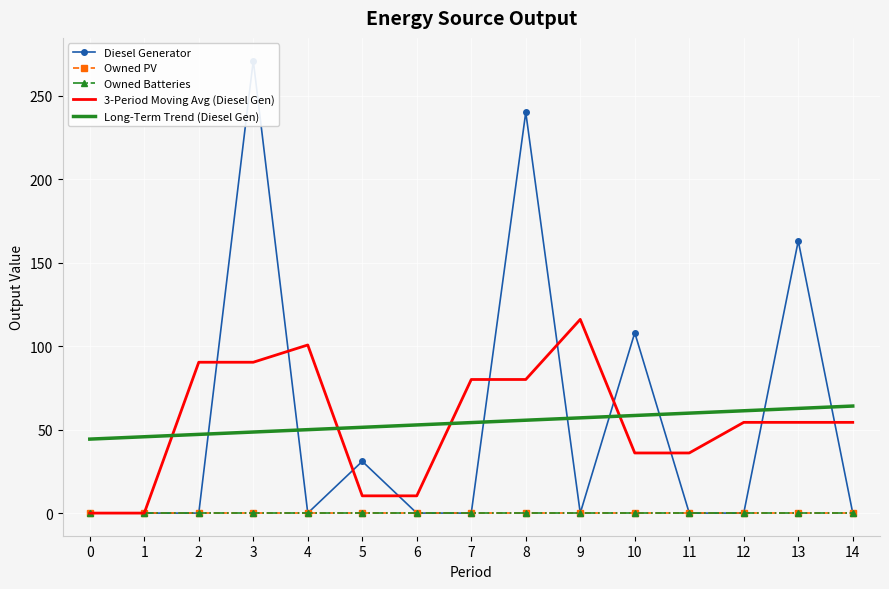

What is the value of the 3-Period Moving Avg (Diesel Gen) point at the 9th from the left?

80.0